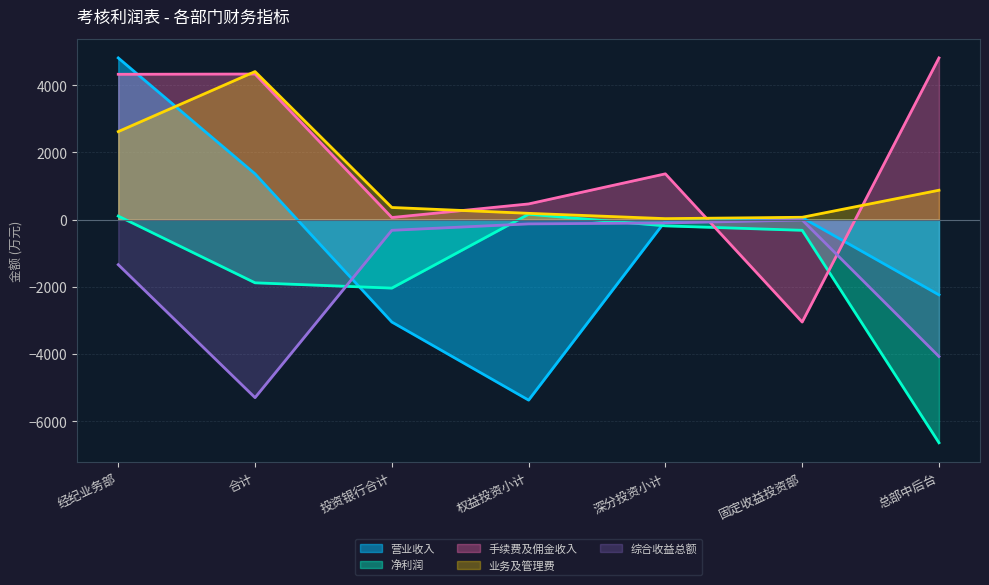

Which category has the lowest value in the 业务及管理费 series?

深分投资小计